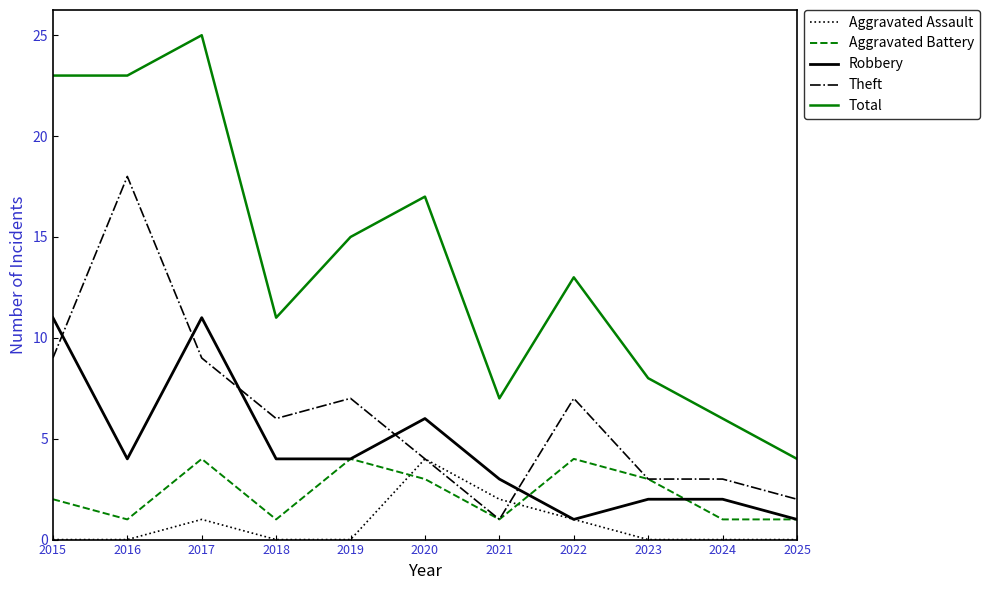

Which series has the largest total across all categories?

Total